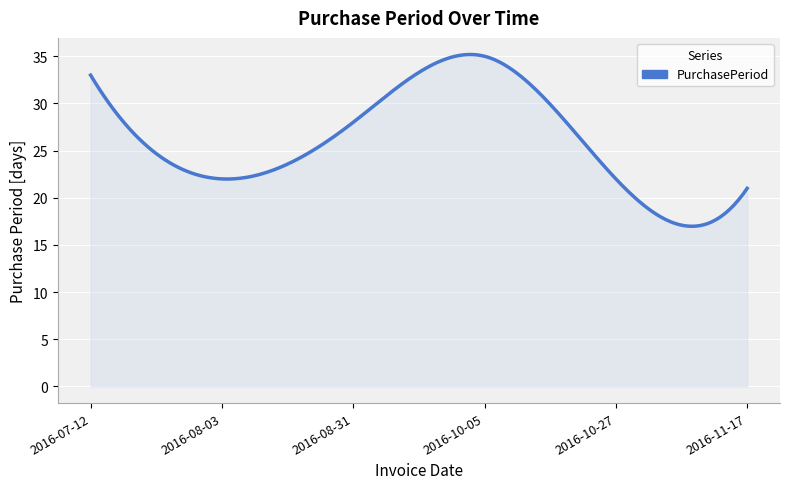

Count the number of categories in the chart.

300